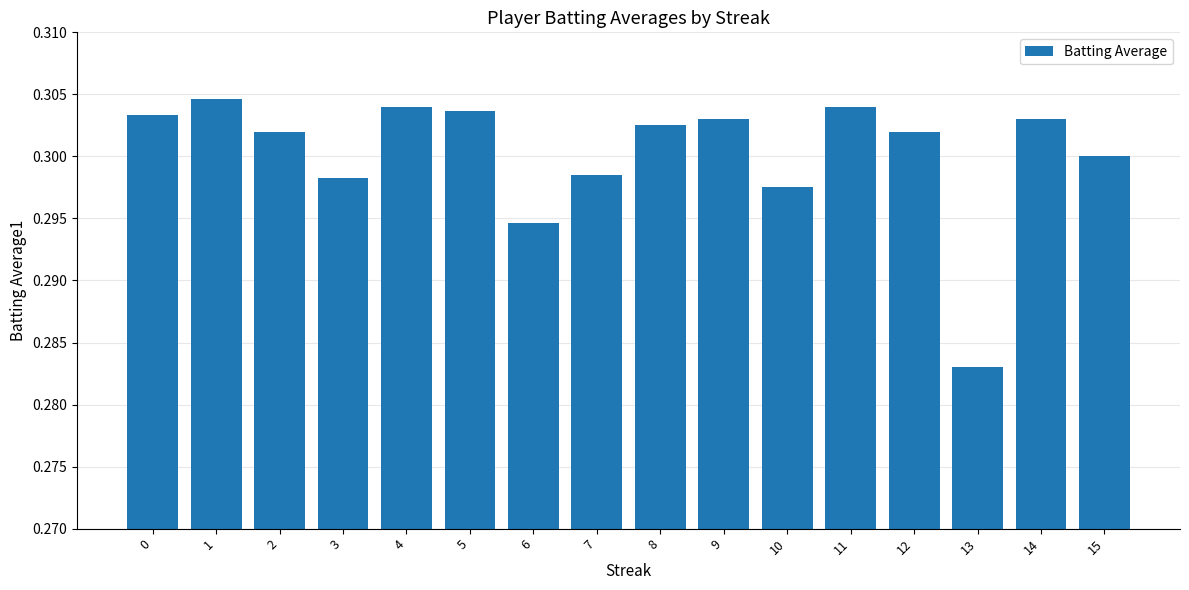

Which has a higher value, 3 or 4?

4